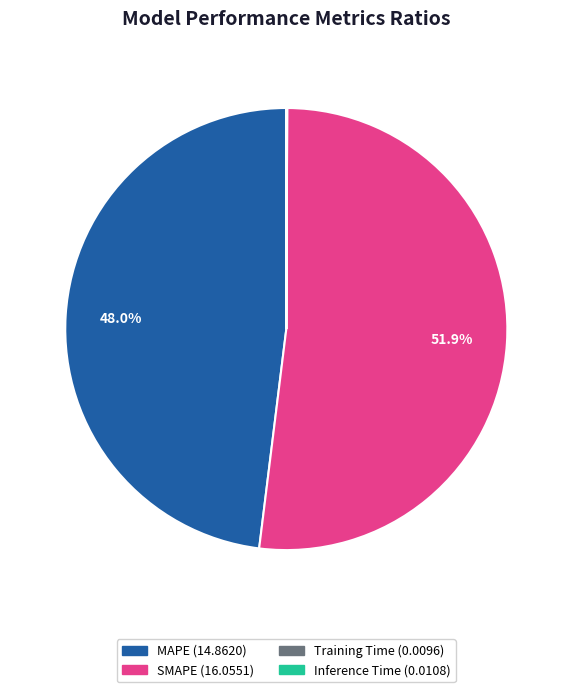

What is the majority slice?

SMAPE